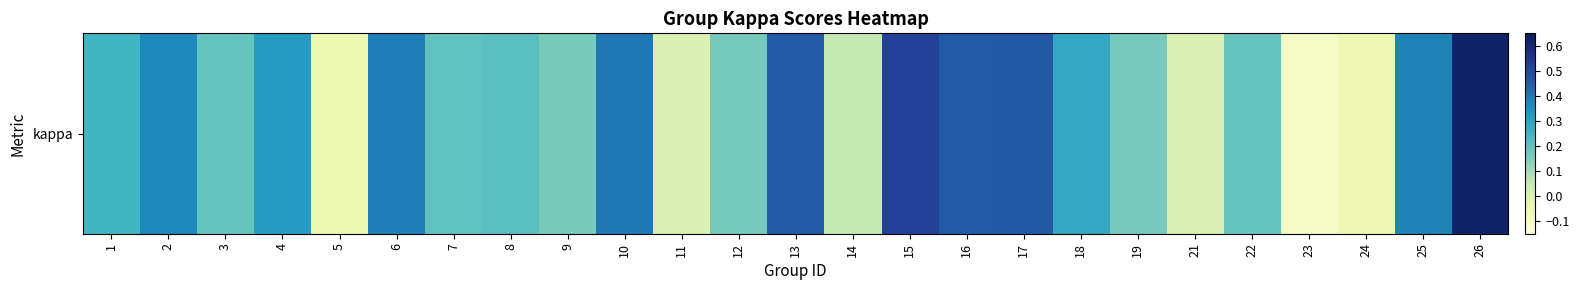

What is the change in value from 3 to 16?

+0.3